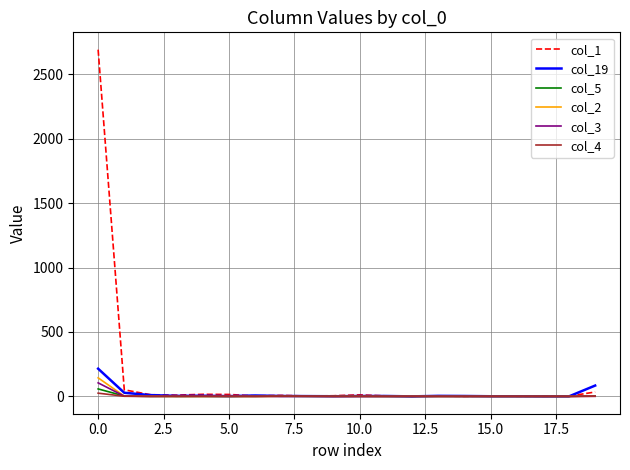

Which series has the largest total across all categories?

col_1